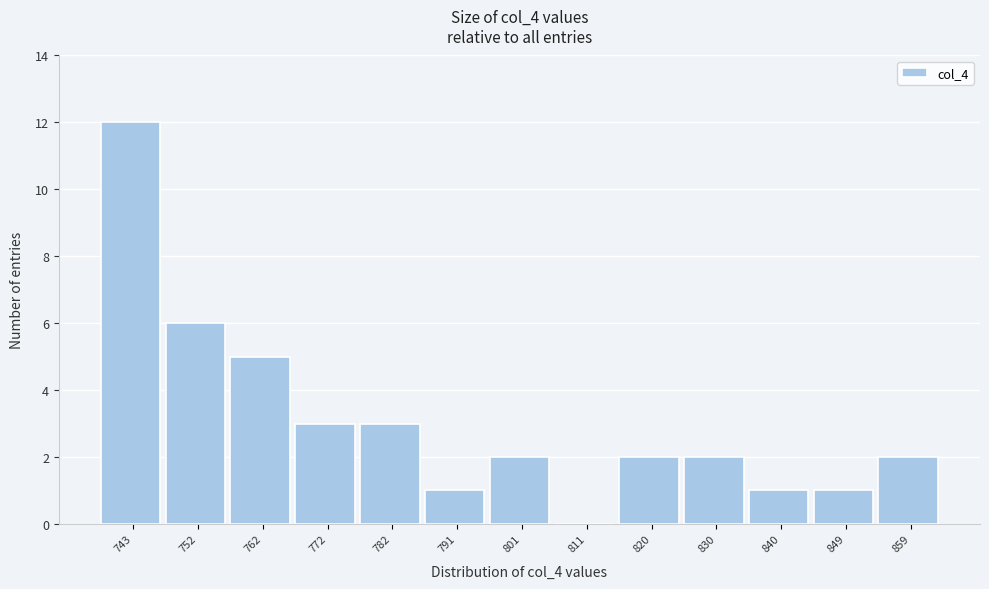

Reading left to right, list all the values displayed in this chart.

743=12	752=6	762=5	772=3	782=3	791=1	801=2	811=0	820=2	830=2	840=1	849=1	859=2